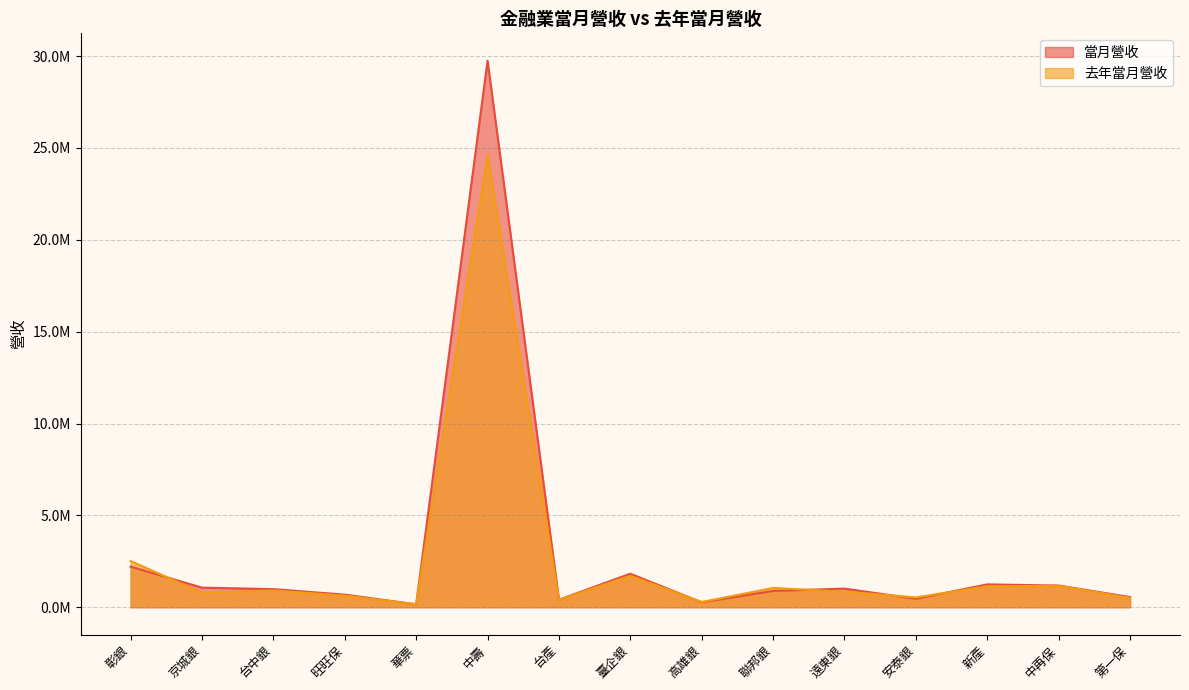

What is the sum of all 去年當月營收 values?

37282514